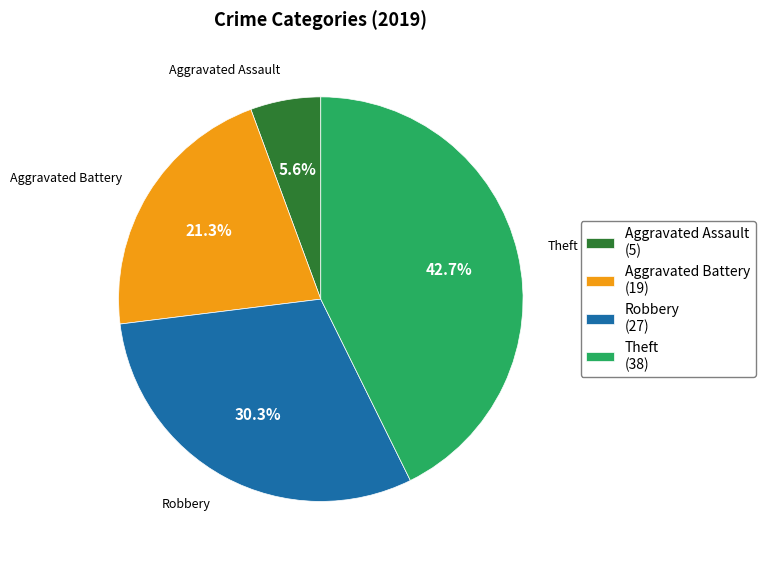

Rank the categories by value from lowest to highest.

Aggravated Assault, Aggravated Battery, Robbery, Theft